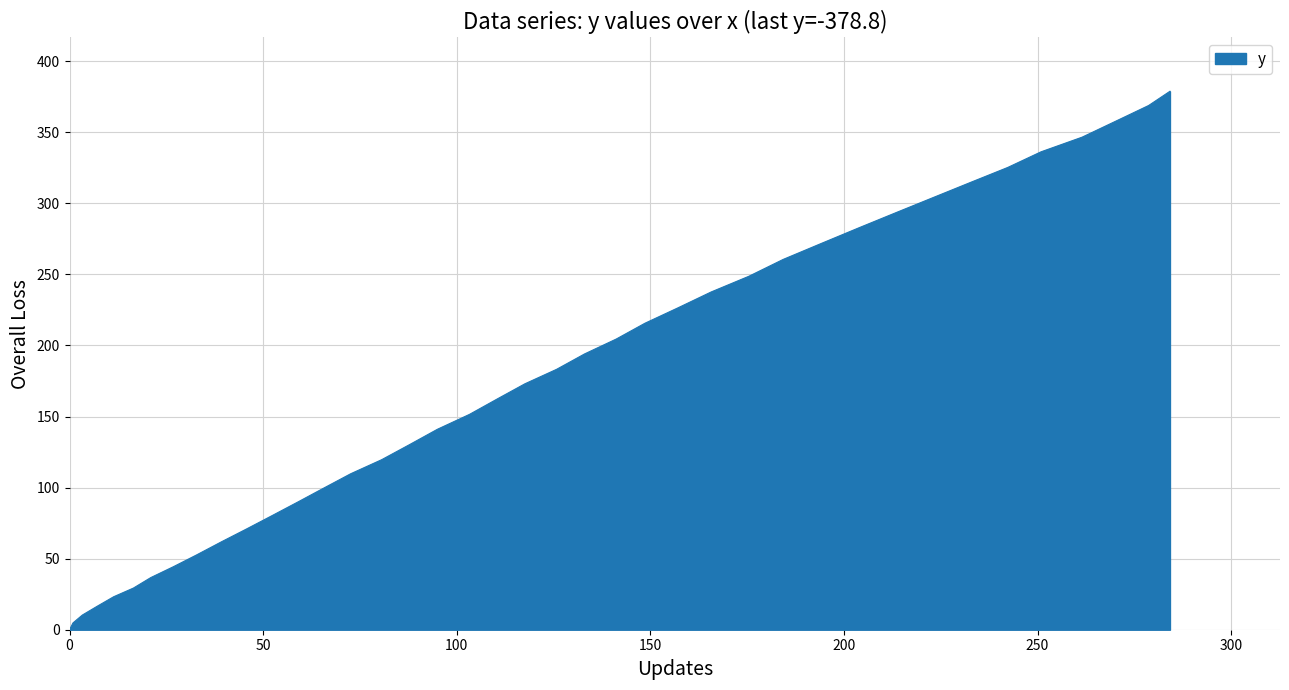

How many lines are shown in the chart?

1